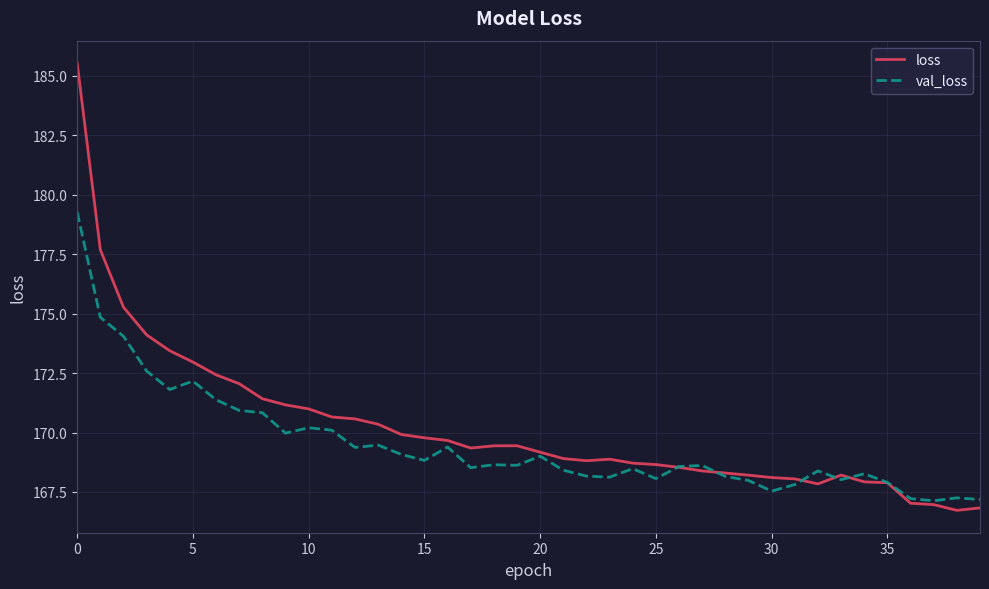

In val_loss, how many points are higher than both neighbors (excluding endpoints)?

11